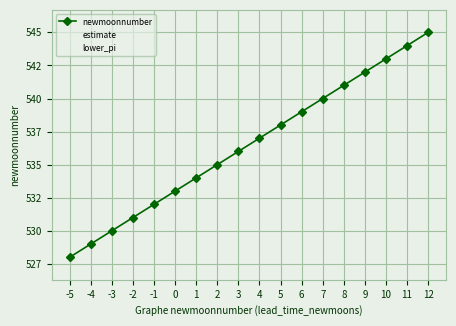

At 0, list the series in order from smallest to largest.

lower_pi, newmoonnumber, estimate